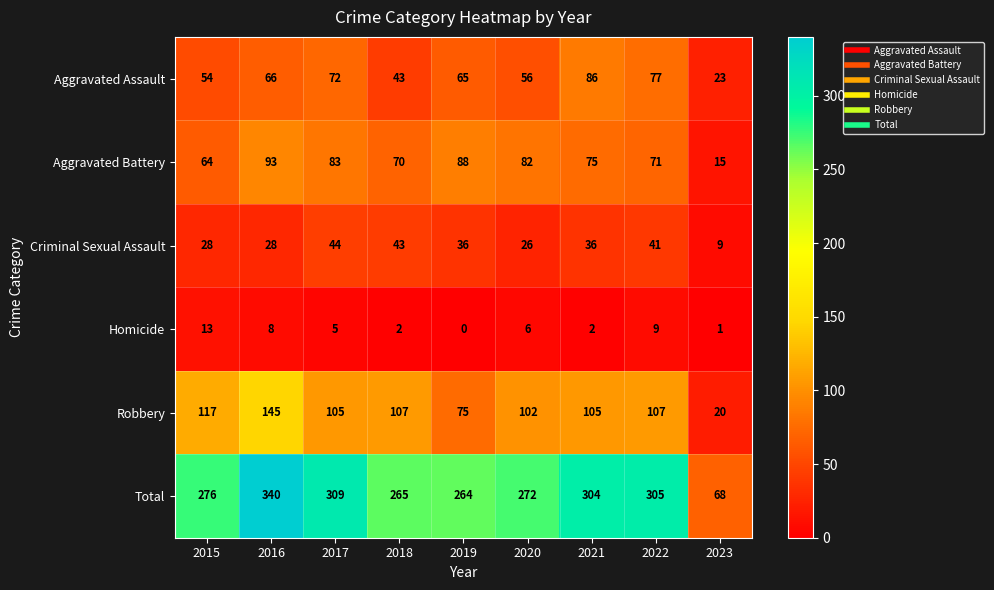

How many distinct data groups are displayed?

6